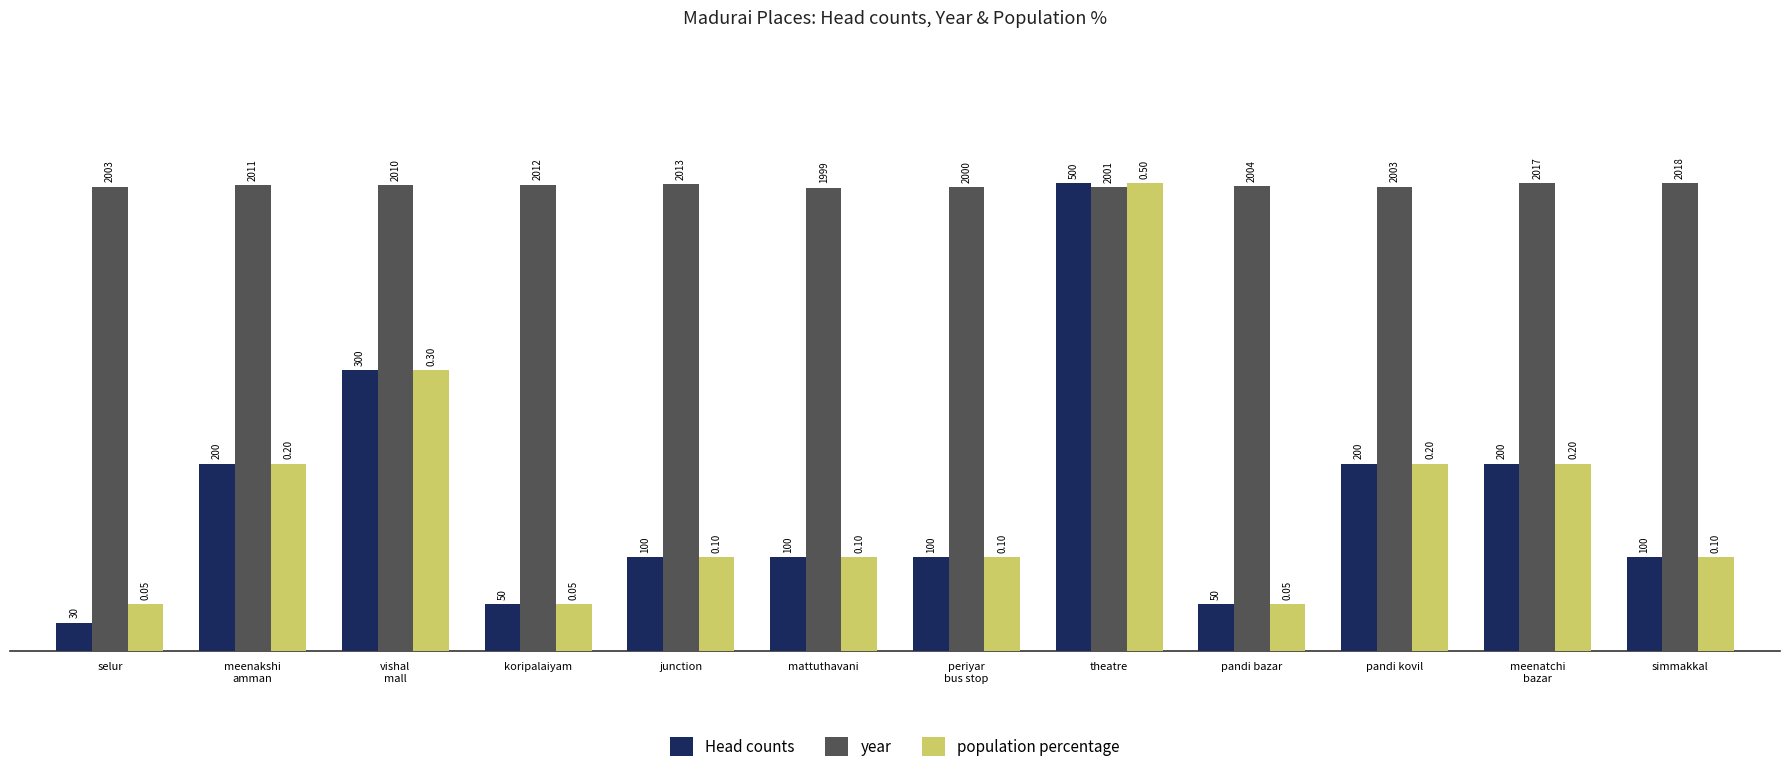

What are all the series names shown in the legend?

Head counts, year, population percentage